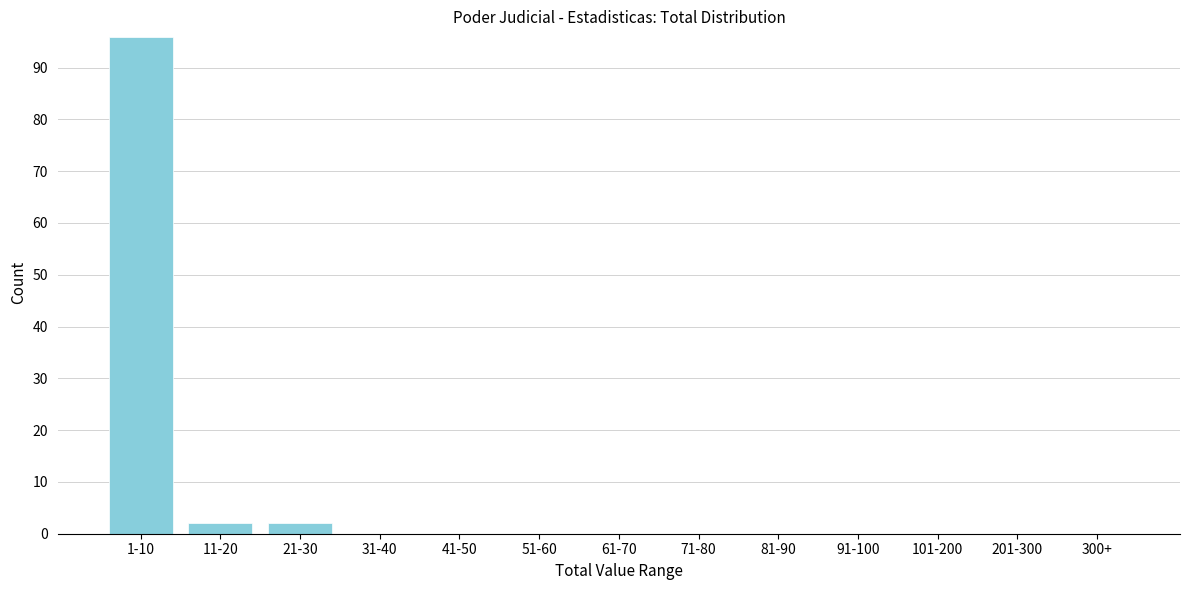

Reading right to left, extract all data points from this chart.

300+=0	201-300=0	101-200=0	91-100=0	81-90=0	71-80=0	61-70=0	51-60=0	41-50=0	31-40=0	21-30=2	11-20=2	1-10=96